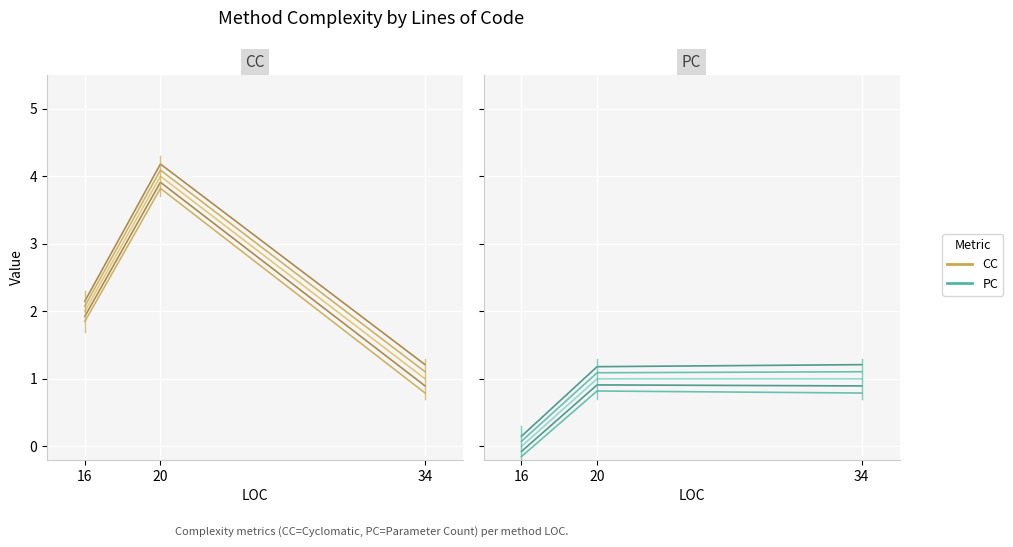

What is the difference between the highest and lowest values at 16?

2.0